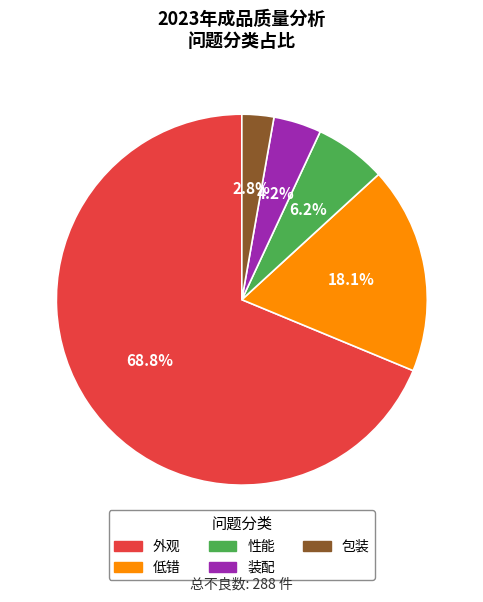

Which has a higher value, 低错 or 外观?

外观